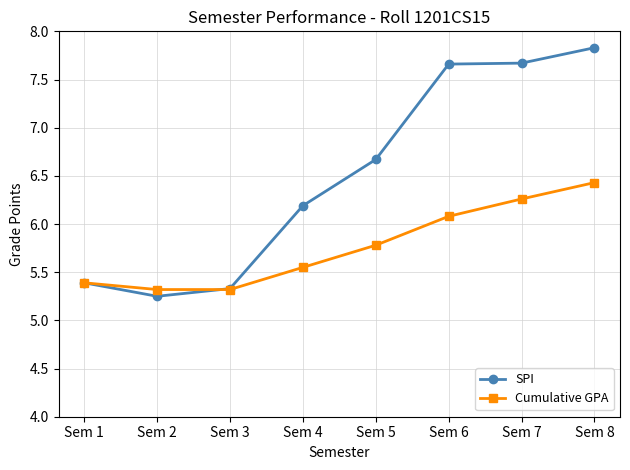

True or false: Cumulative GPA has more than 2 points higher than both neighbors.

False